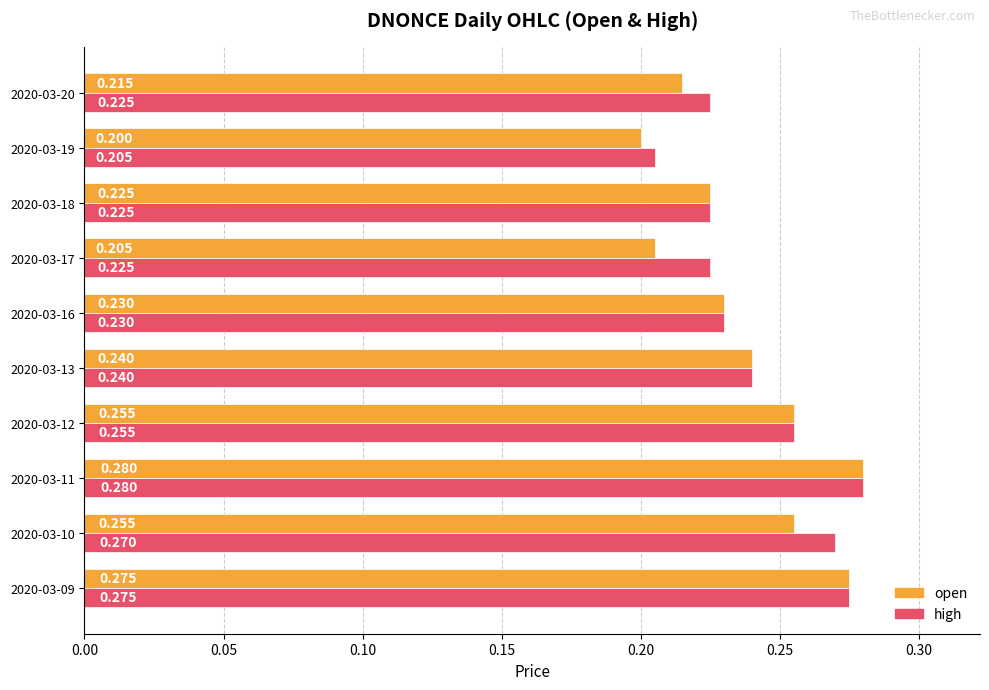

Which series has the widest spread of values?

open